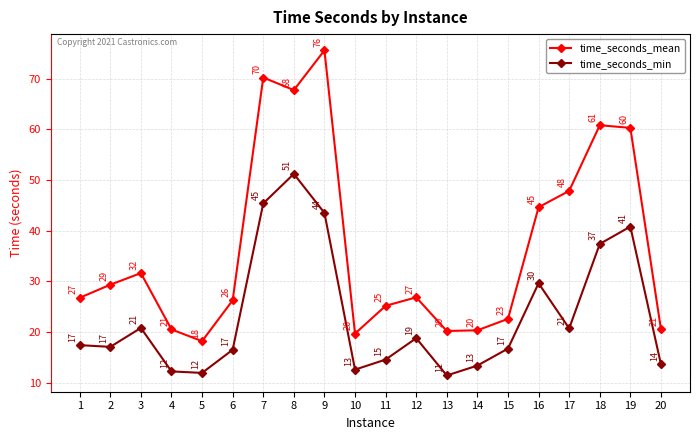

What is the total value across all series at 4?

32.8